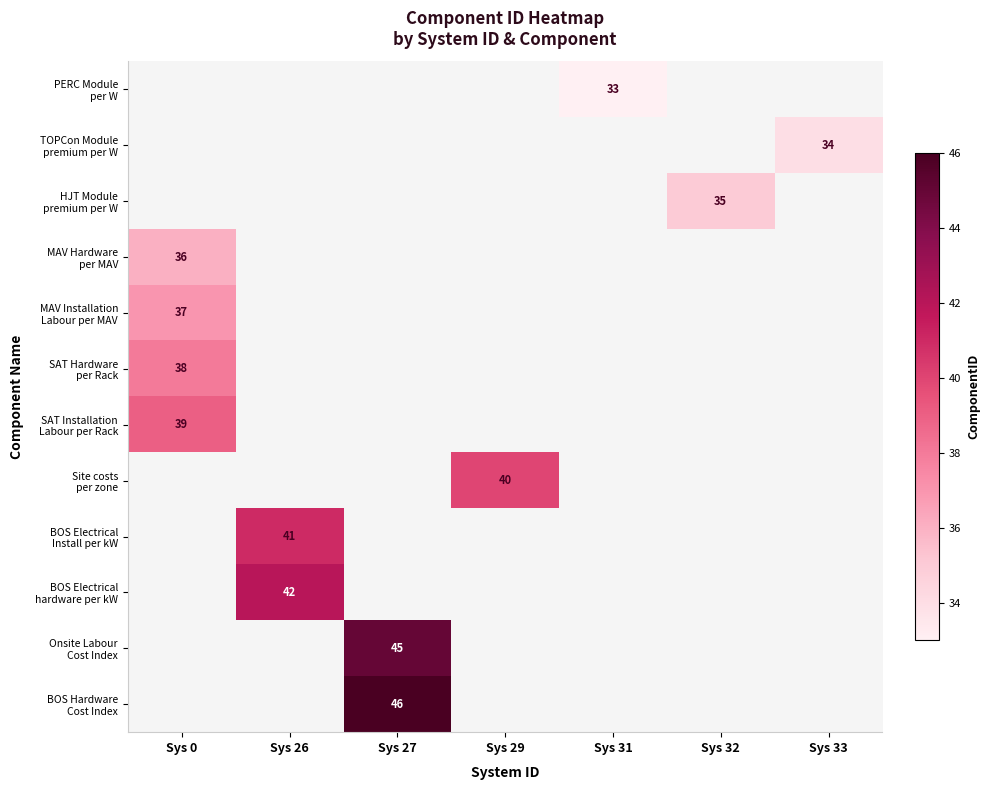

How many values in the MAV Hardware per MAV series exceed 0?

1